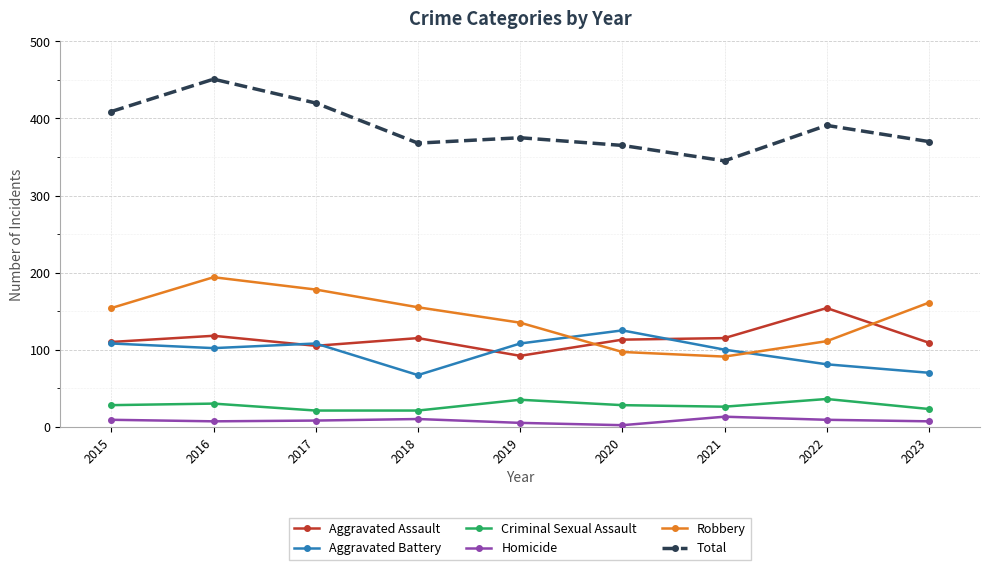

What is the spread (max minus min) of values at 2018?

358